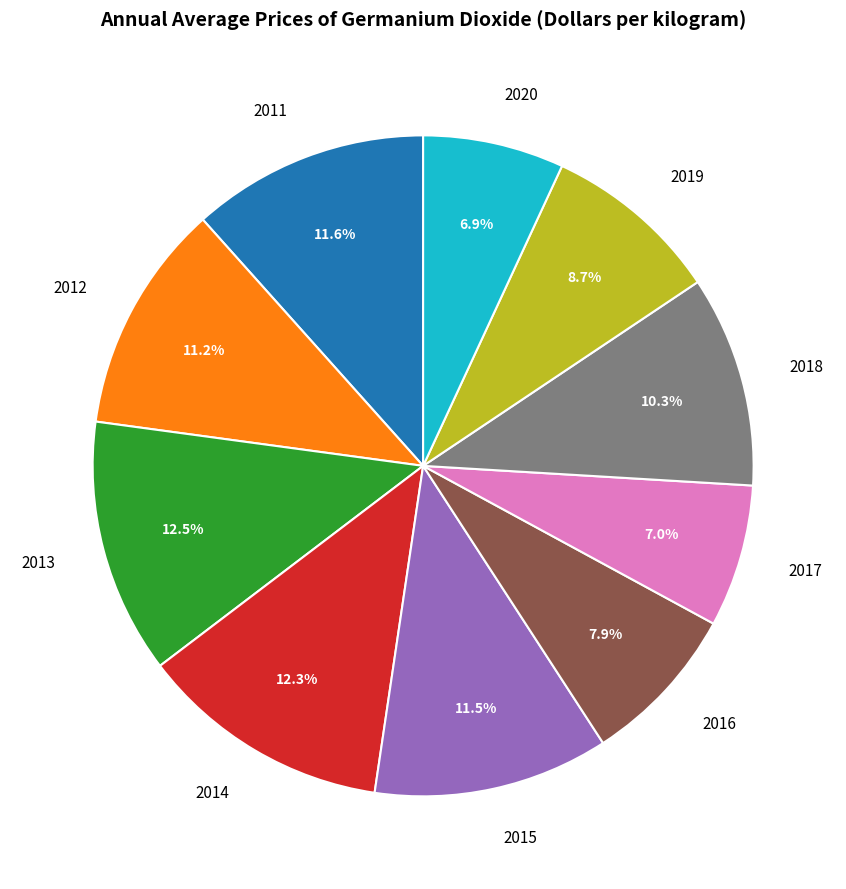

How many slices are in this pie chart?

10